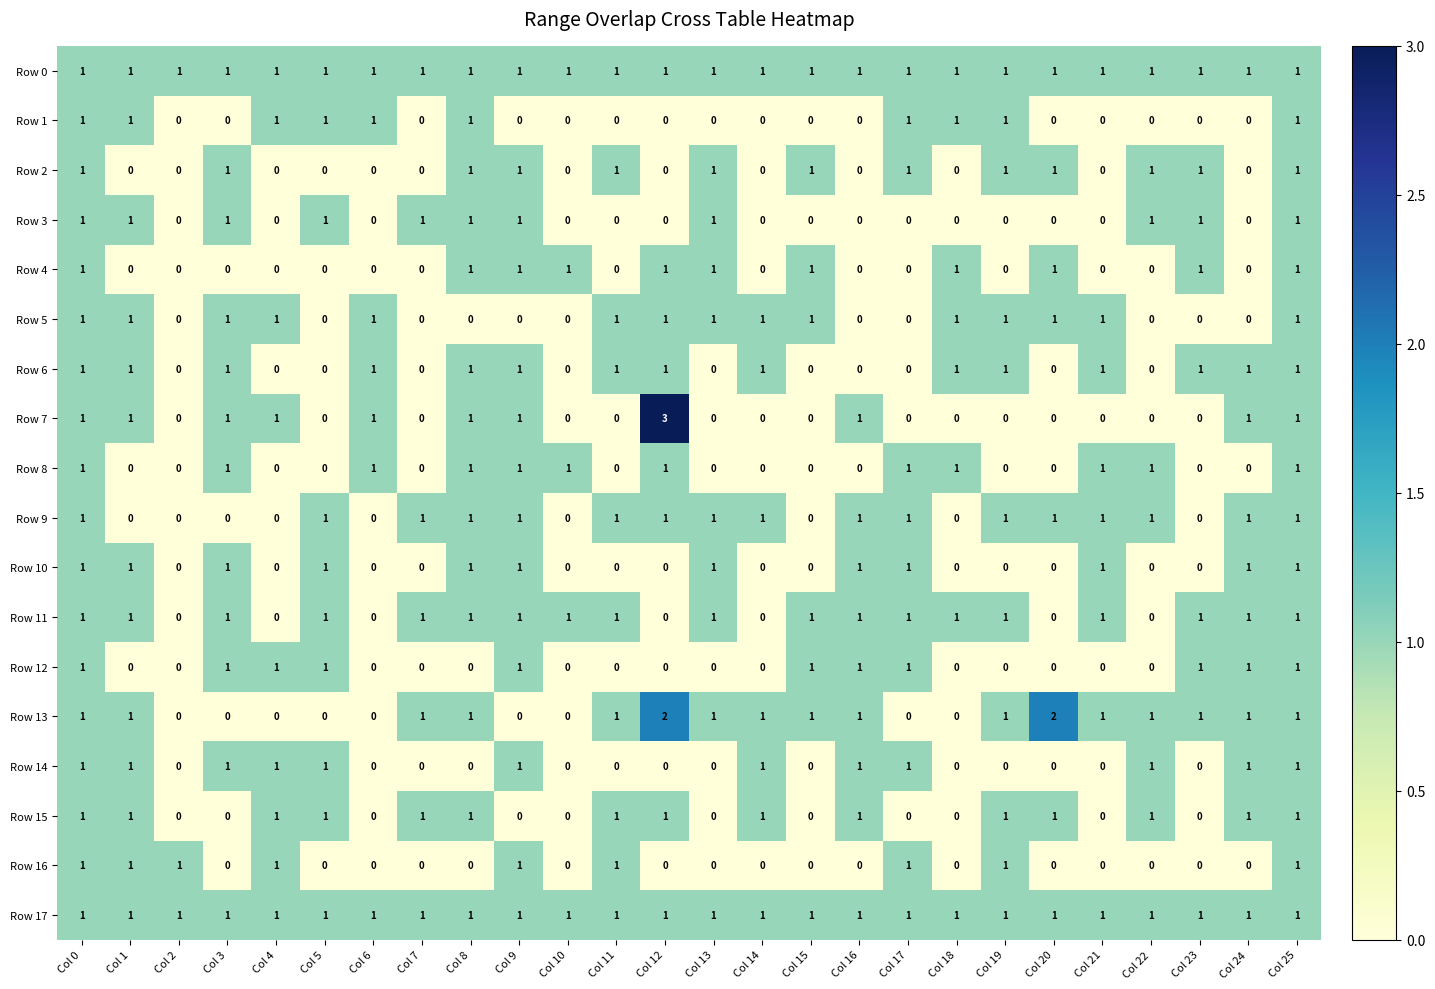

What is the total value across all series at Col 12?

13